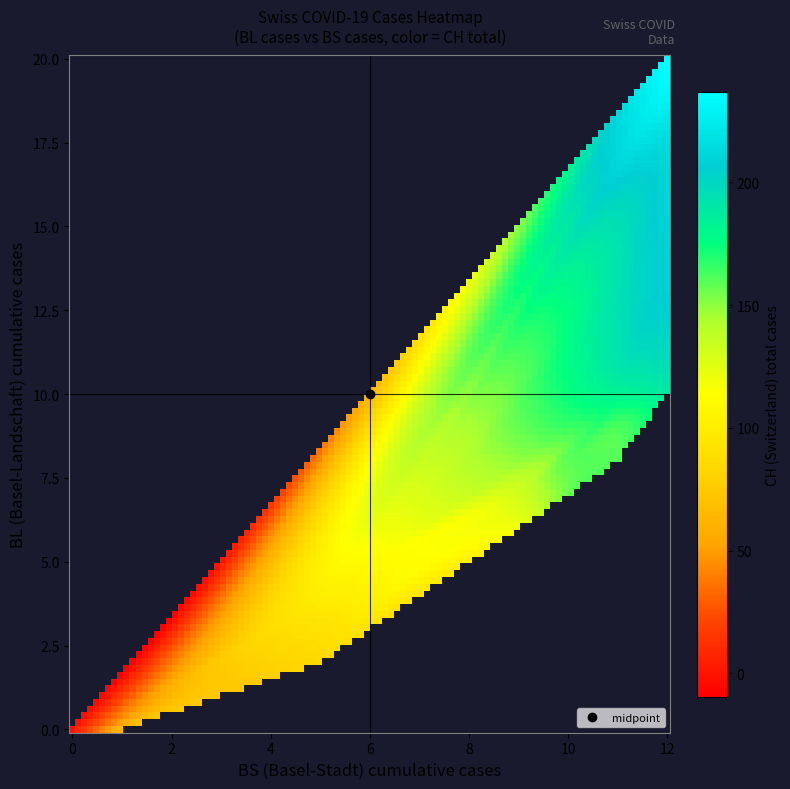

Reading right to left, transcribe all the data shown in this chart.

BL_vals: 20	19	18	16	14	13	11	11	11	10	10	10	10	9	9	9	9	9	8	8	8	7	7	7	7	6	6	5	5	4	3	2	2	1	0	0	0	0	0	0
BS_vals: 12	12	12	12	12	12	12	12	12	12	11	11	11	11	11	11	11	11	11	10	10	10	9	9	9	9	8	7	6	5	5	5	3	3	1	1	0	0	0	0
CH_vals: 237	231	218	210	208	207	202	201	197	188	184	182	181	178	176	173	163	162	160	159	159	156	137	135	131	119	117	113	111	100	91	84	76	74	70	66	51	38	1	0